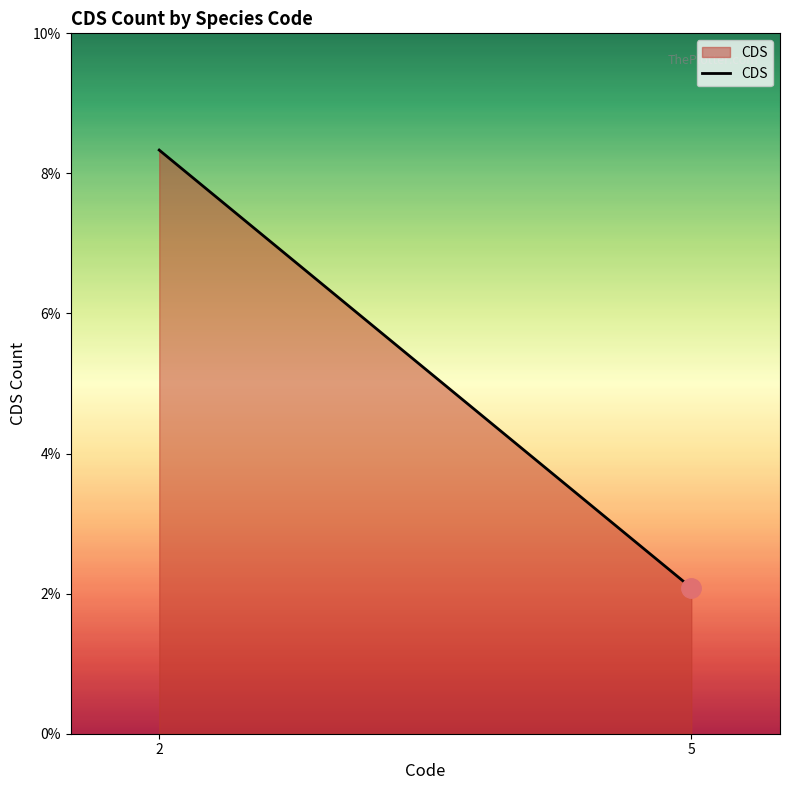

The value at 5 is 1. True or false?

False